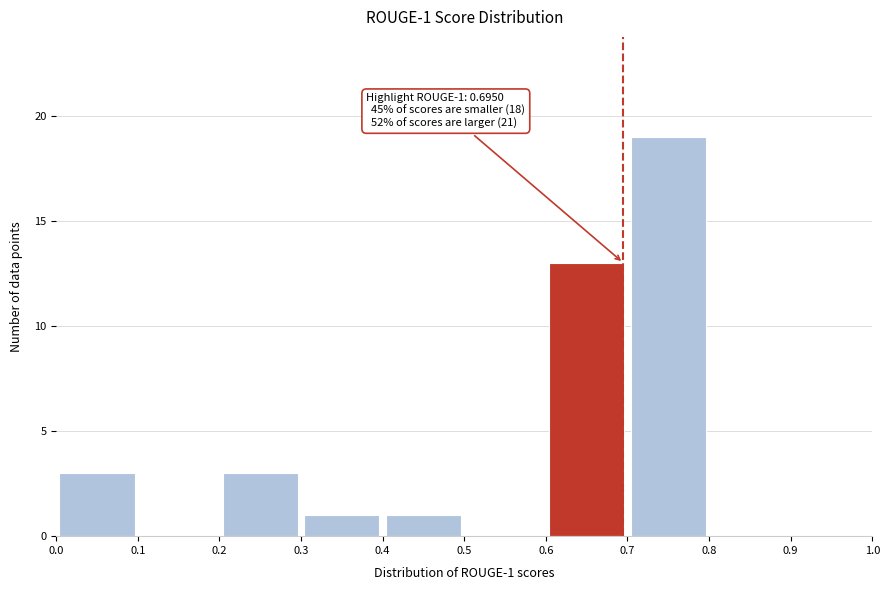

Over which range of the x-axis is the bar tallest?

0.7 to 0.8